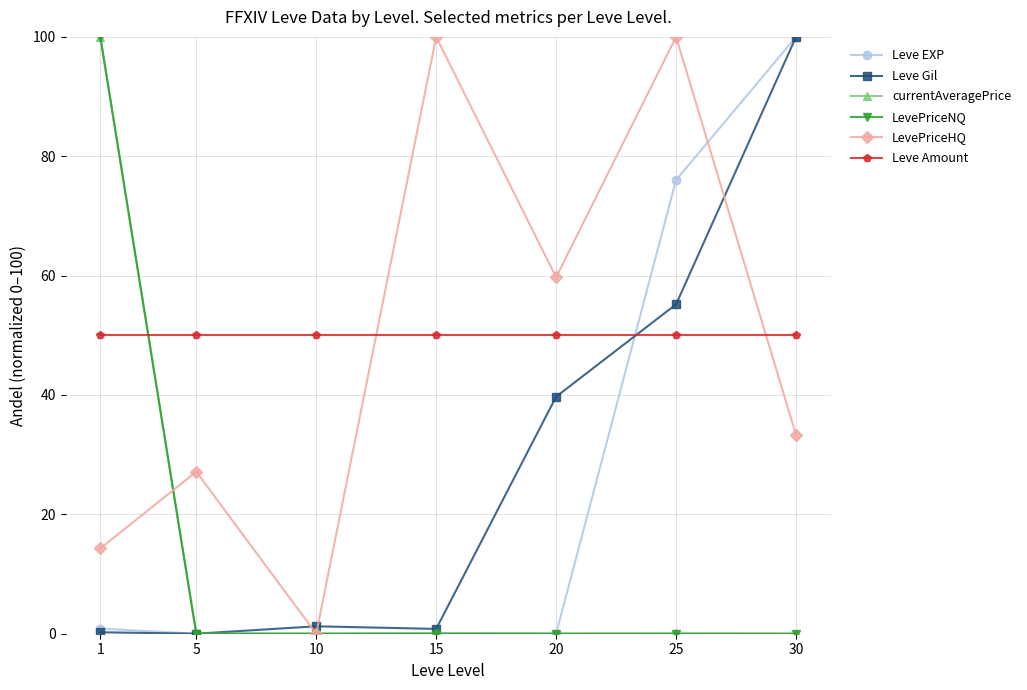

True or false: currentAveragePrice has a value of 0.0 at 20.

True